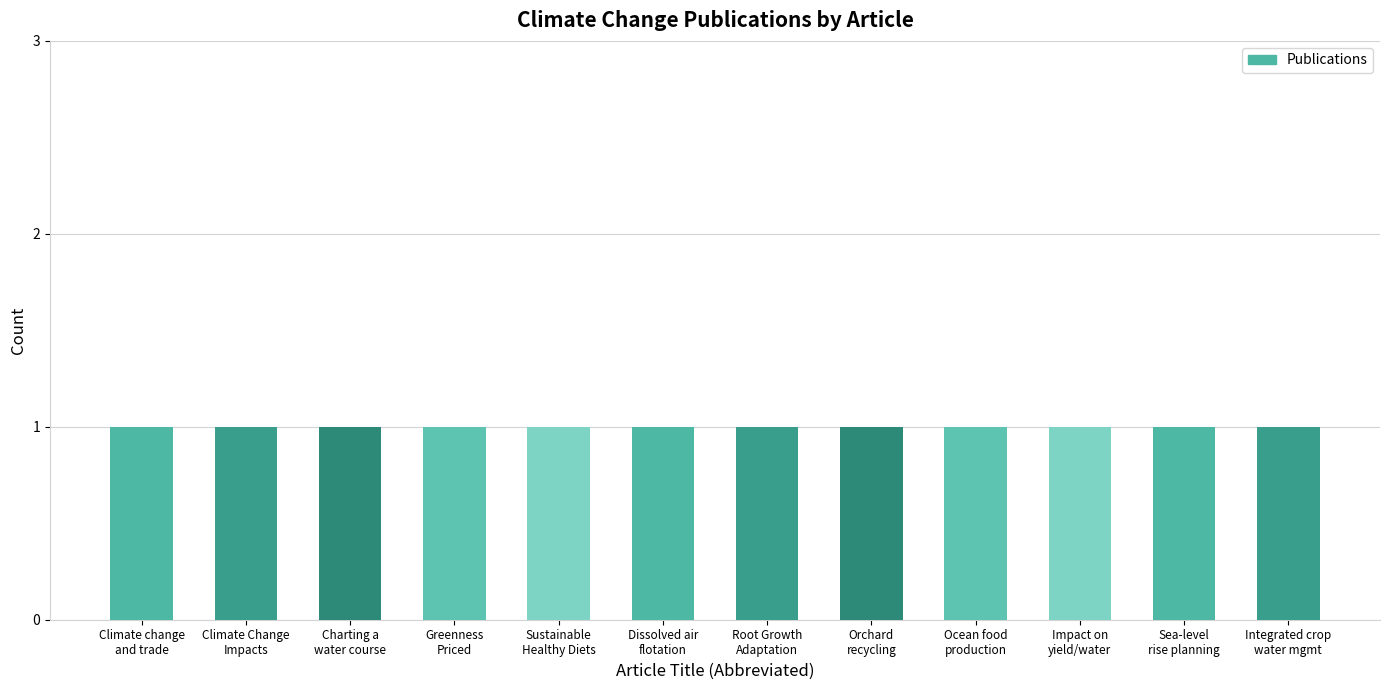

Where is the data nearest to the value 5?

Large batch bench-scale dissolved air flotation